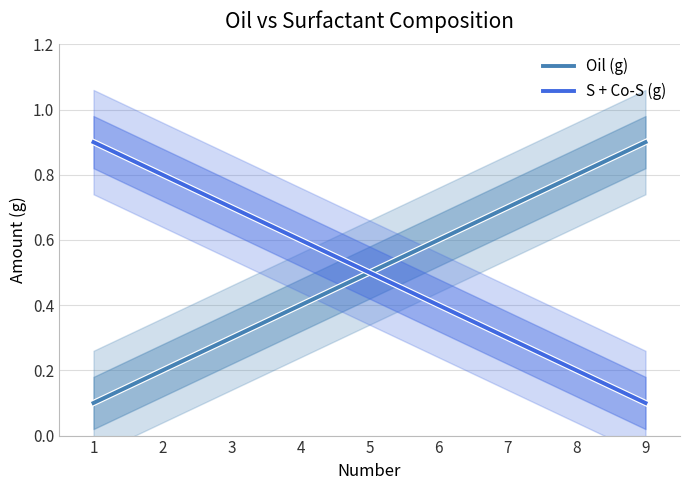

At how many categories does at least one series exceed 0?

9